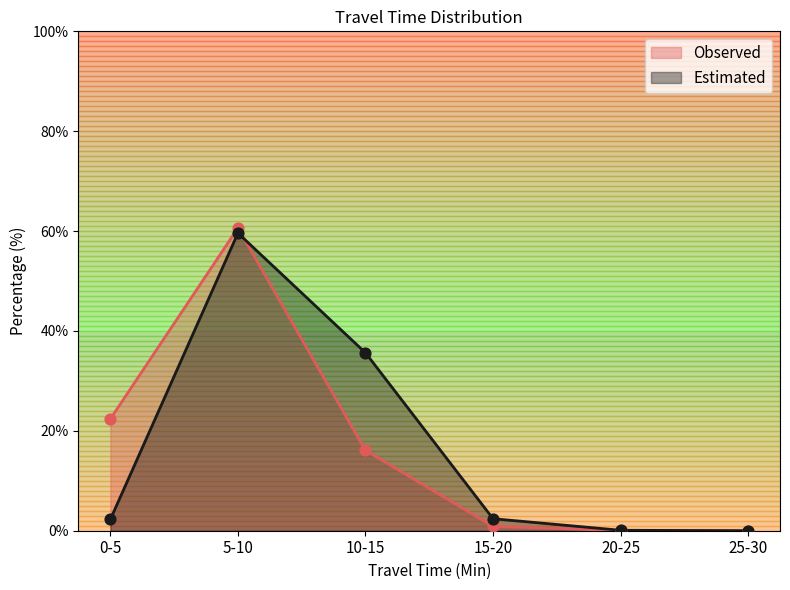

Which series reaches the minimum Y coordinate?

Observed